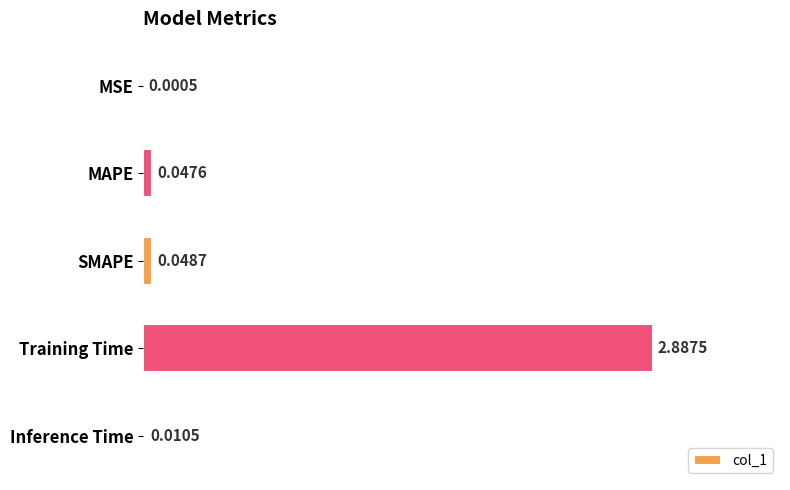

Count the number of data series in this chart.

1